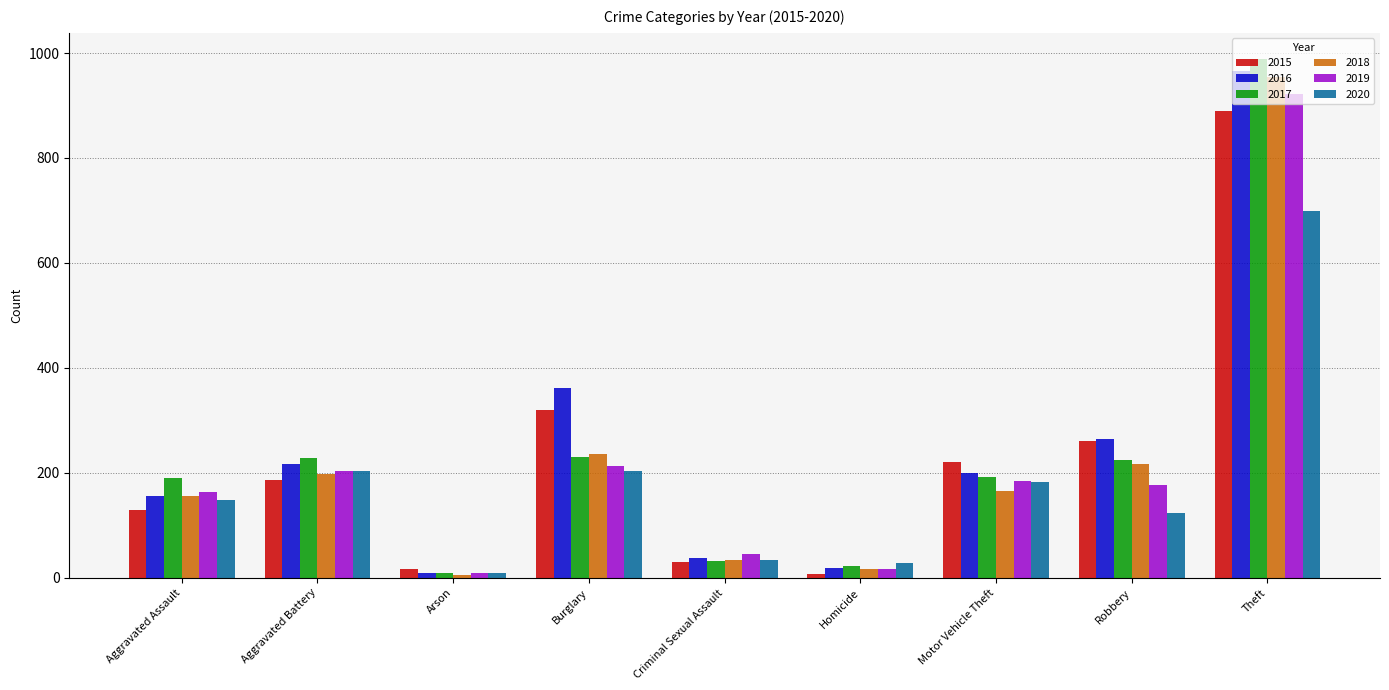

Which series has the largest range (max minus min)?

2017